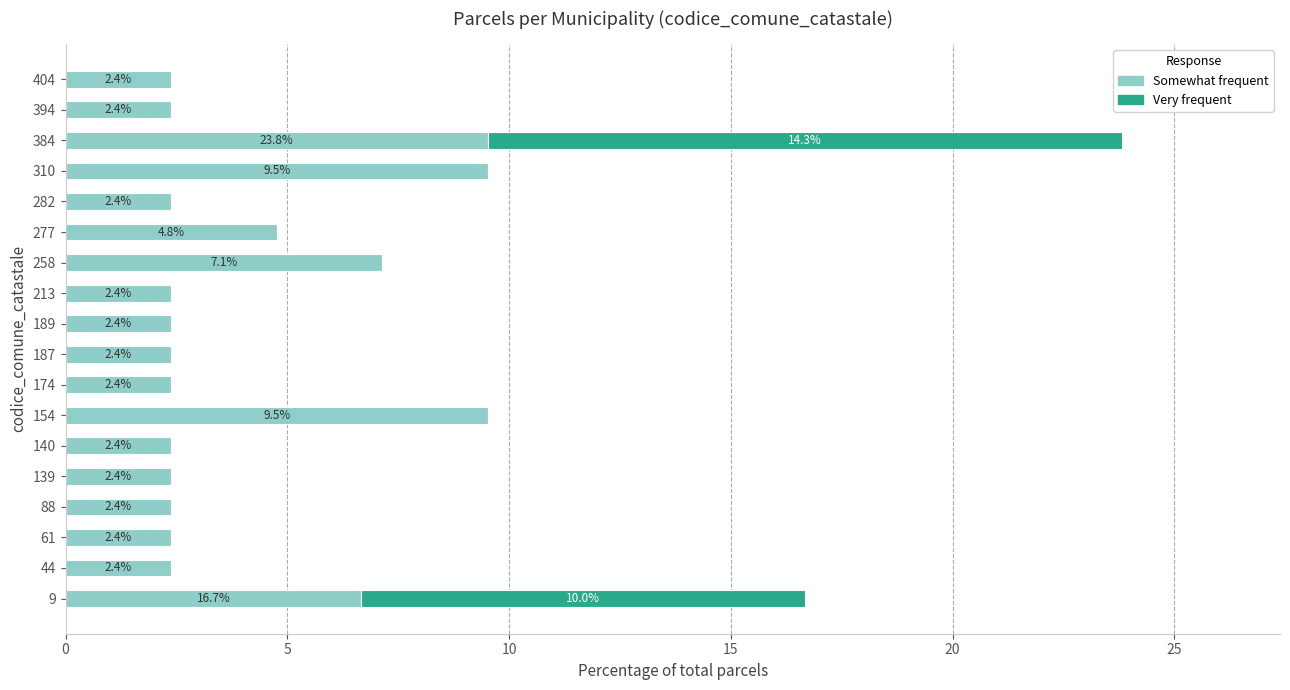

What is the total value across all series at 61?

2.4